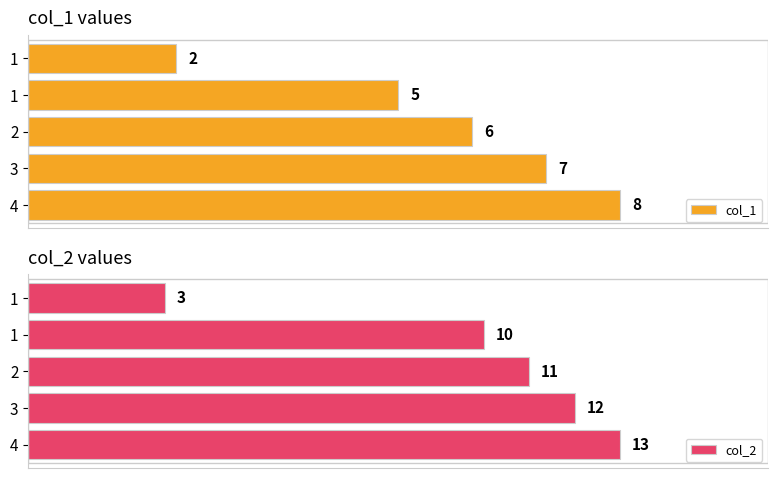

What is the average value of the col_1 series?

6